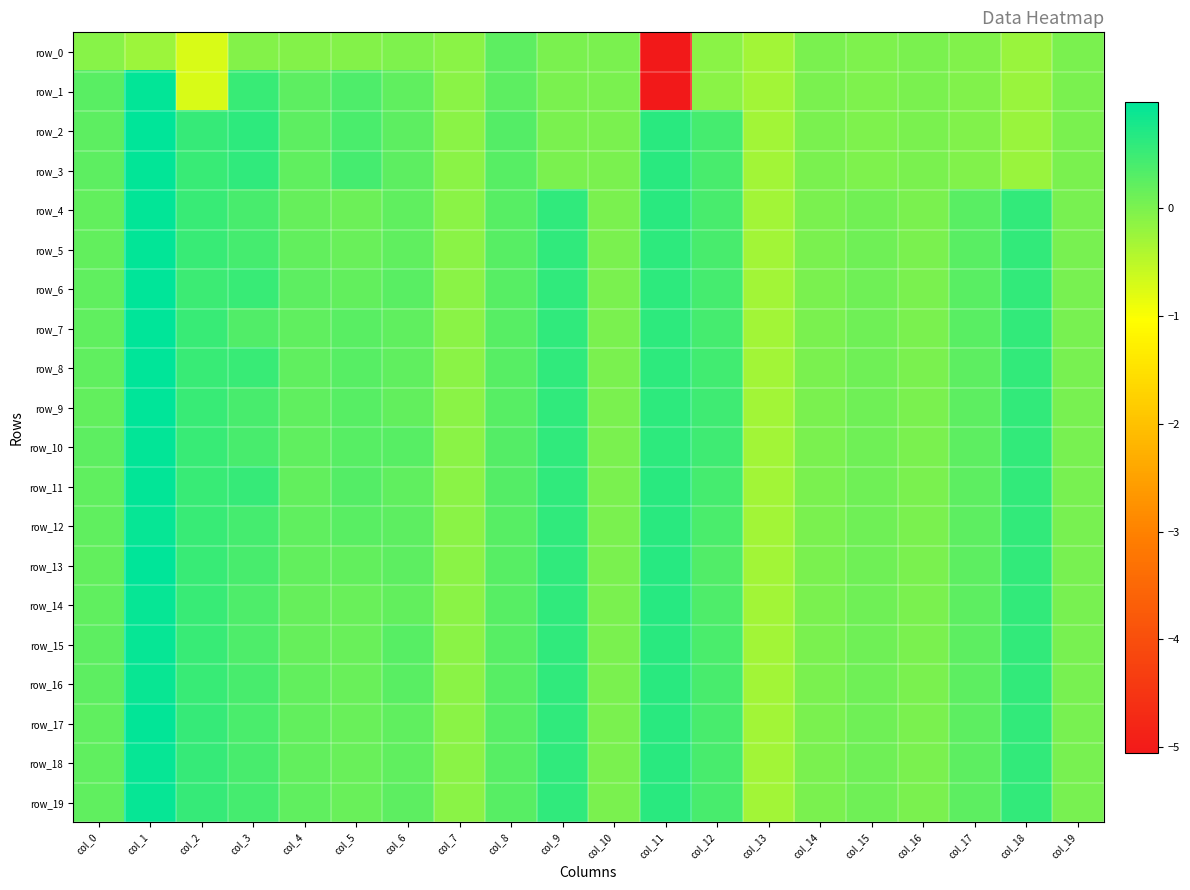

Is it true that row_5 equals 0.0 at col_19?

False